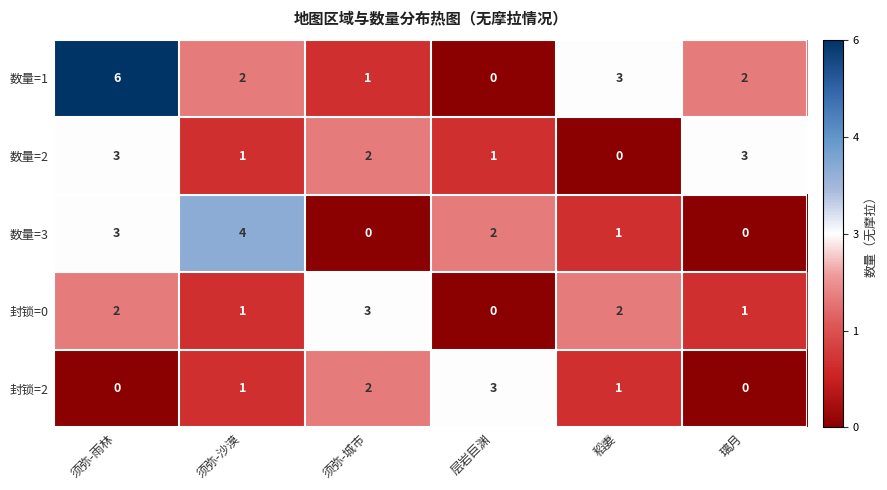

Which series has the widest spread of values?

数量=1